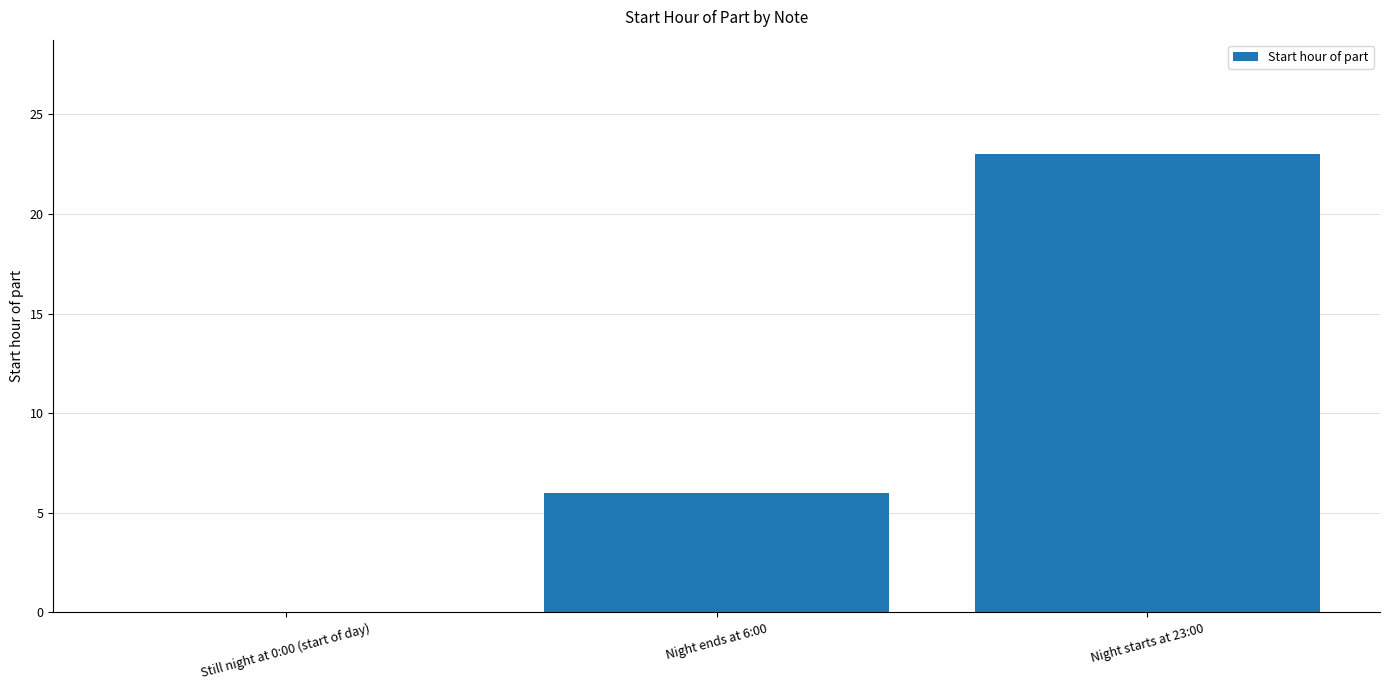

True or false: the data shows 23 at Night starts at 23:00.

True